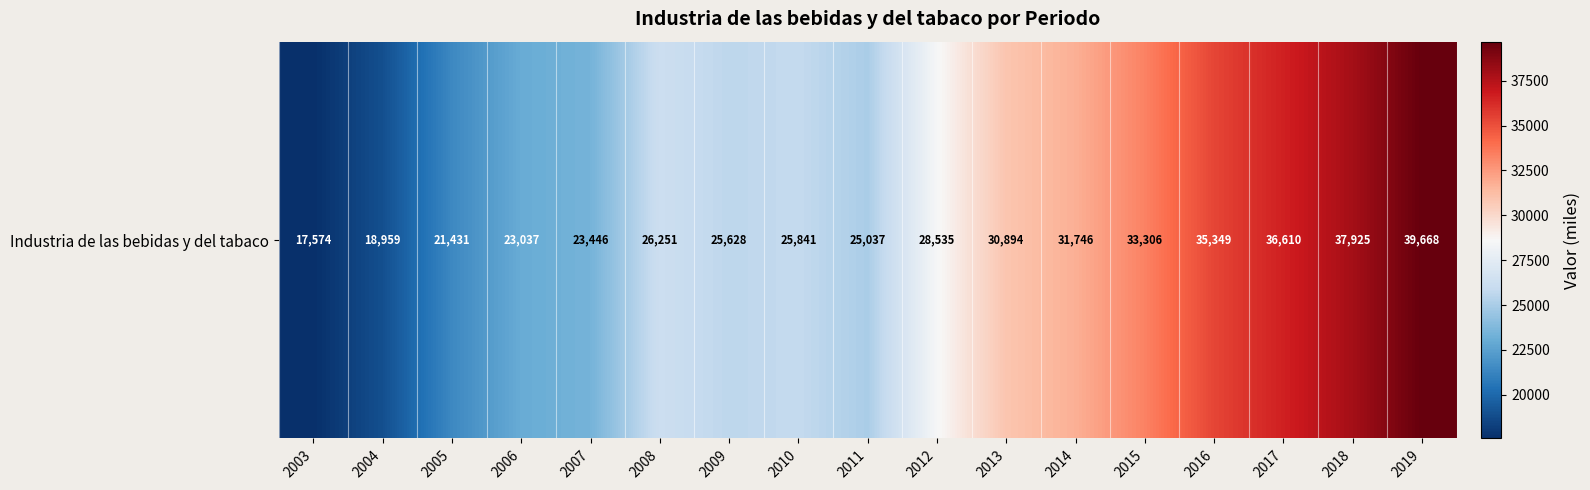

What is the average value?

28308.1